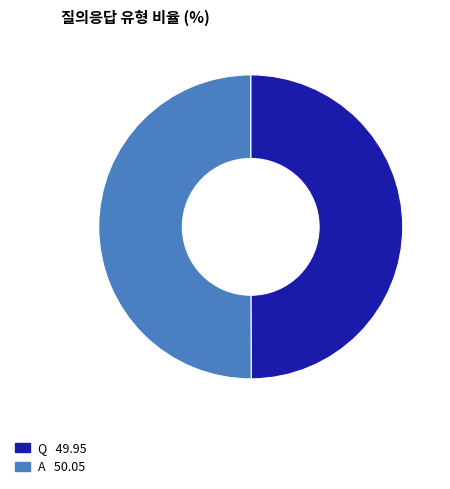

Is the sum of A and Q greater than half?

Yes